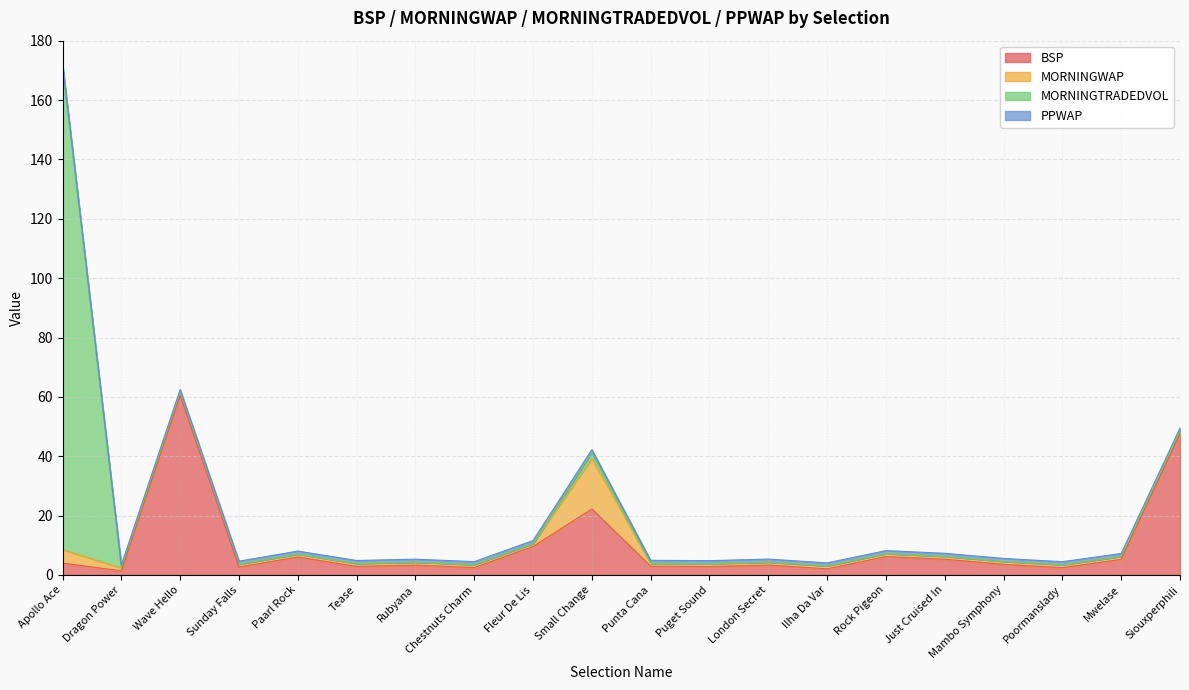

Is the value of BSP at Punta Cana greater than the value of PPWAP at Chestnuts Charm?

Yes